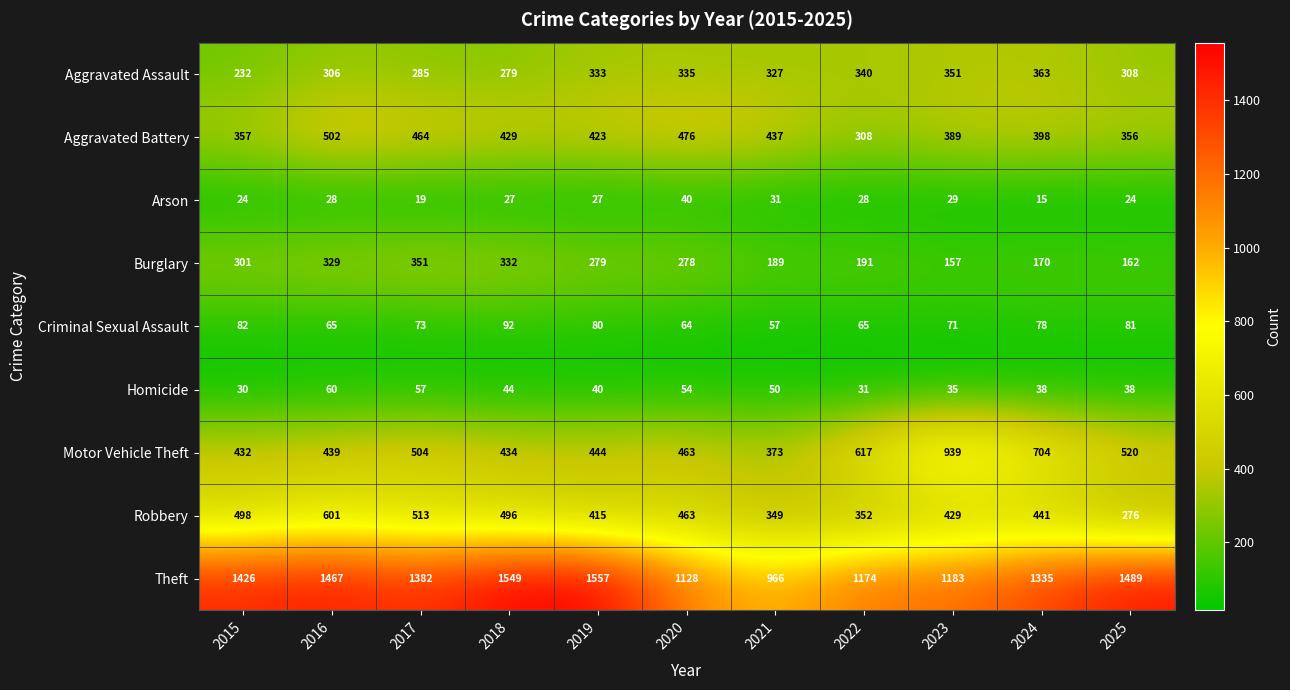

Rank the series at 2019 from highest to lowest value.

Theft, Motor Vehicle Theft, Aggravated Battery, Robbery, Aggravated Assault, Burglary, Criminal Sexual Assault, Homicide, Arson